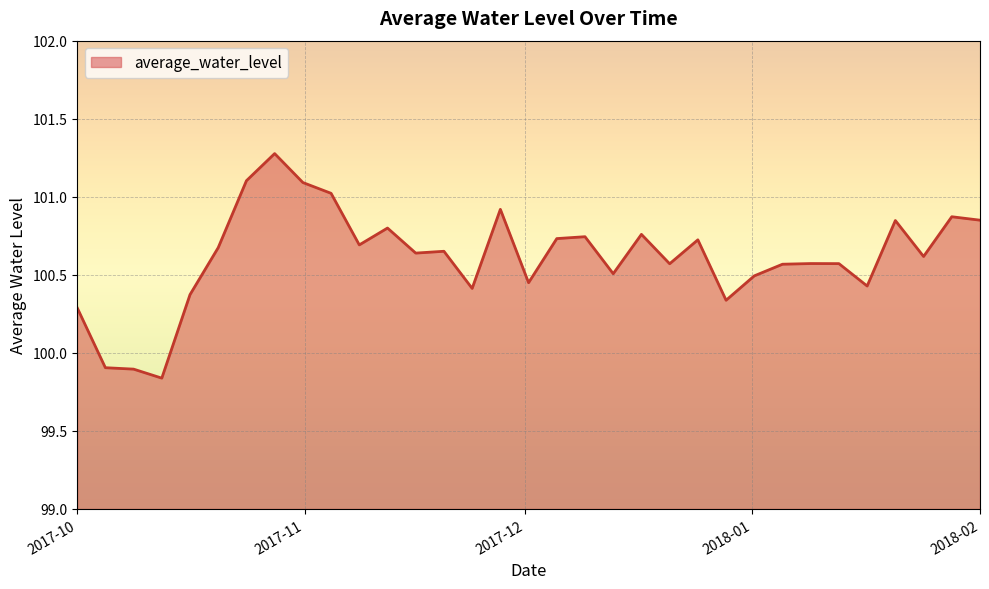

What is the greatest value displayed?

101.3